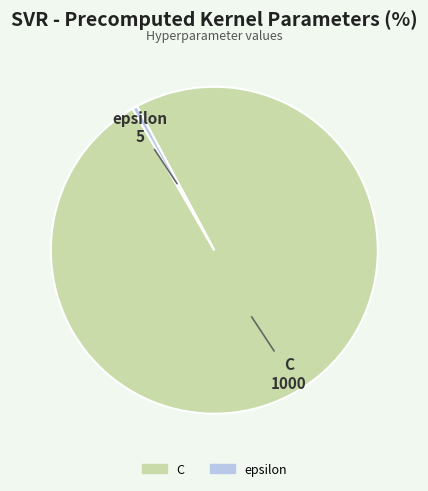

Which slice represents more than half of the pie?

C